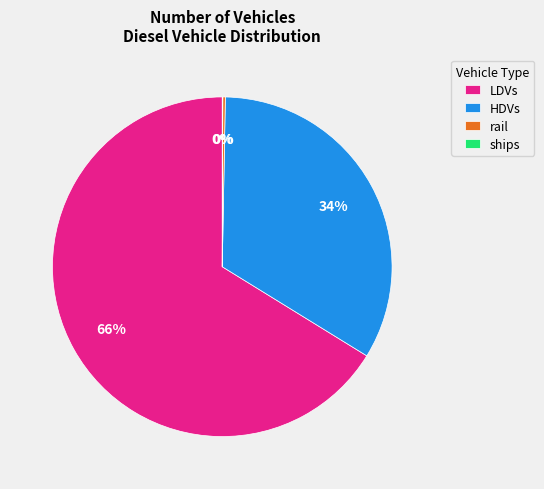

Is it true that HDVs is 34% of the pie?

True